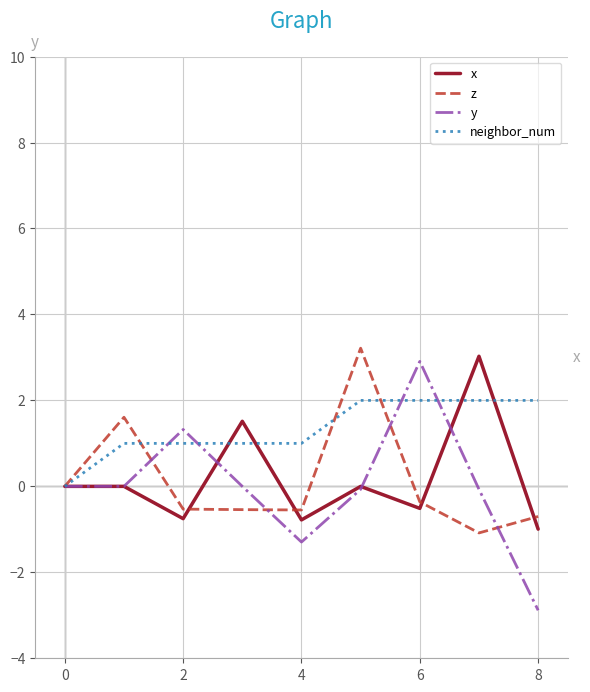

Which series has the largest range (max minus min)?

y